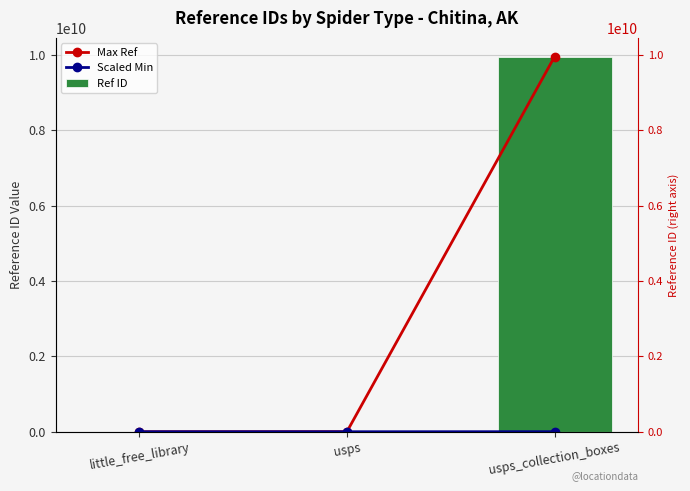

Reading right to left, transcribe all the data shown in this chart.

Max Ref: usps_collection_boxes=9956600000.0	usps=1357981.0	little_free_library=29125.0
Scaled Min: usps_collection_boxes=995660.0	usps=135.8	little_free_library=2.9
Ref ID: usps_collection_boxes=9956600000.0	usps=1357981.0	little_free_library=29125.0